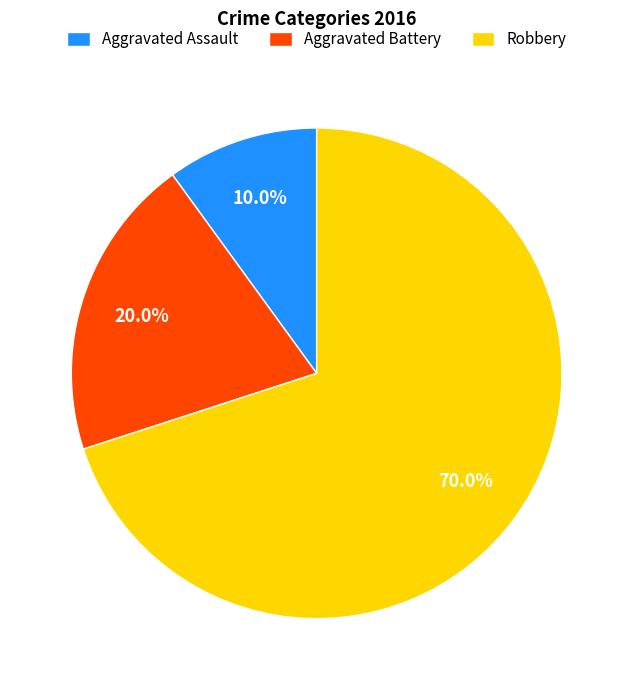

Do Aggravated Assault and Robbery together represent more than half of the pie?

Yes